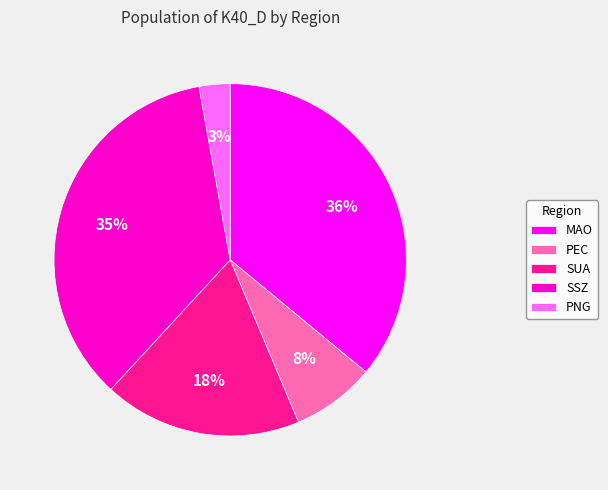

To the nearest percent, what portion does SUA represent?

18%